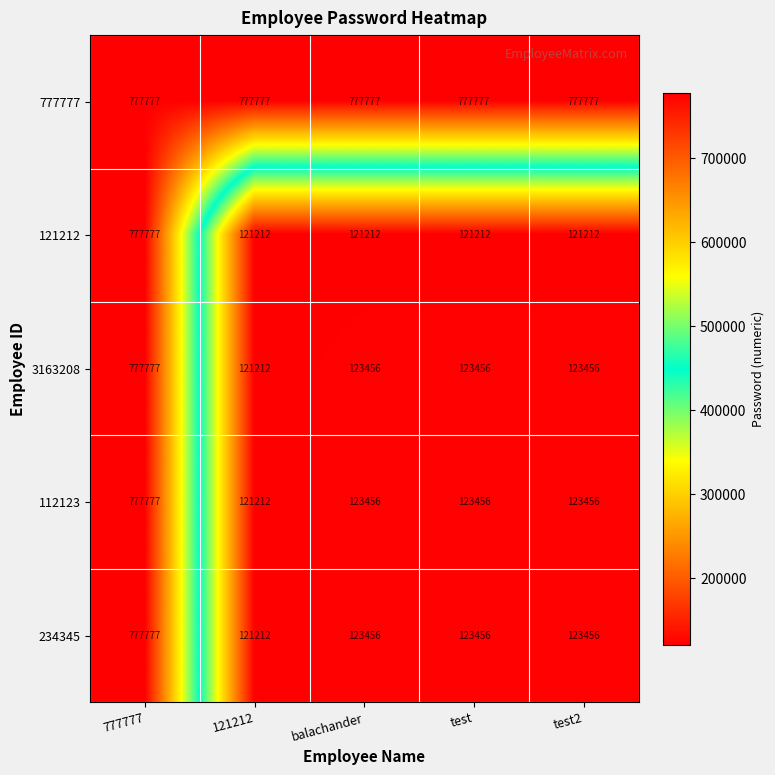

Where does the 112123 series first go above 123456?

777777